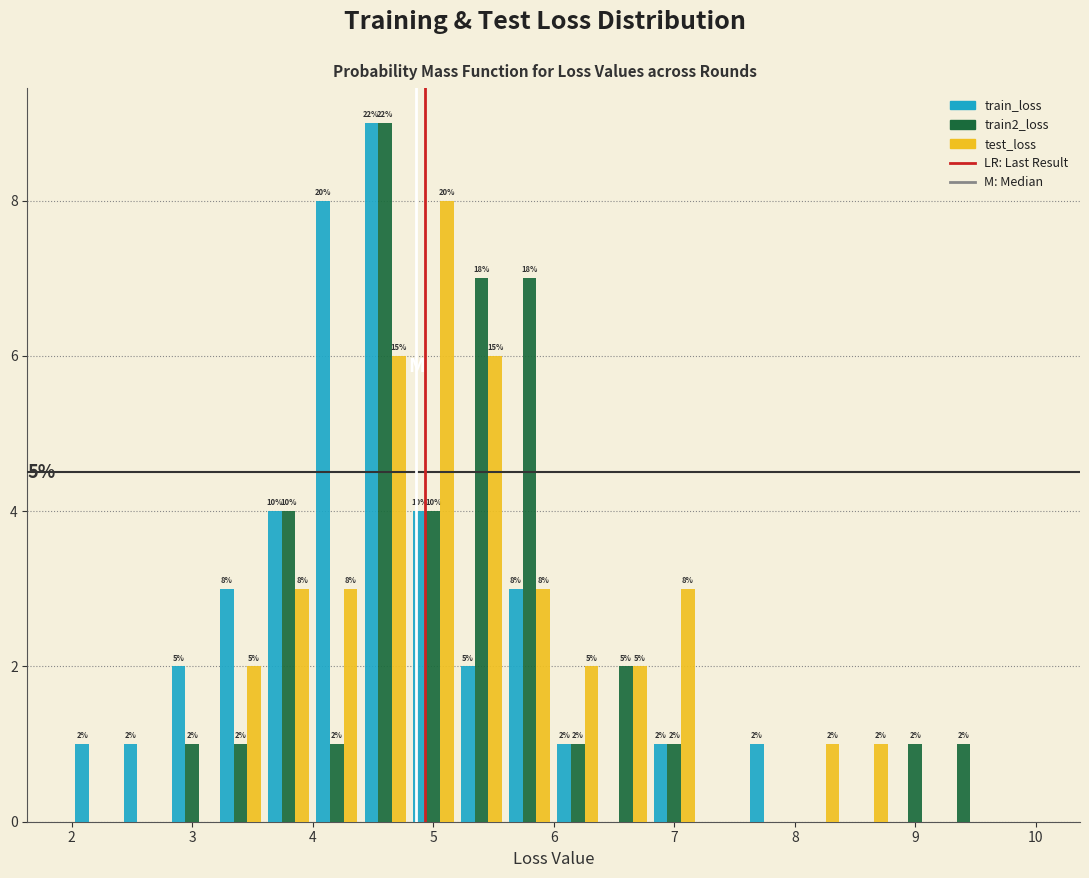

In the train2_loss series, which range on the x-axis has the tallest bar?

4.4 to 4.8